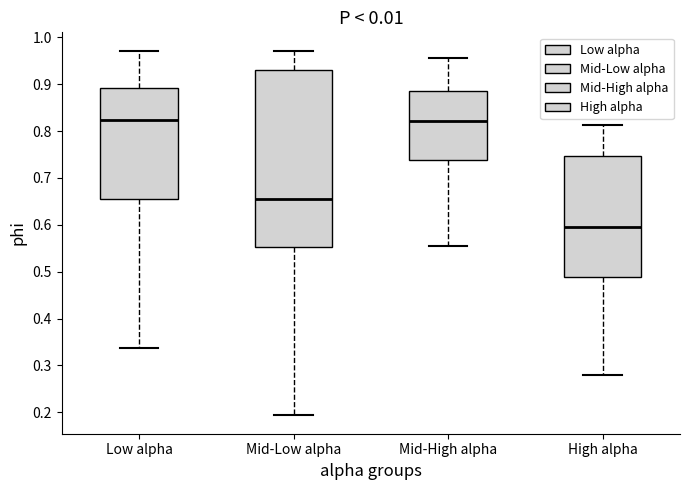

Reading left to right, transcribe this box plot: for each box, give where its median line is, the range the box spans, and where its two whiskers end, as read against the y-axis. The values are not printed on the chart, so give them approximately, as read against the axis.

Low alpha: median 0.82, box 0.66 to 0.89, whiskers 0.34 to 0.97
Mid-Low alpha: median 0.66, box 0.55 to 0.93, whiskers 0.19 to 0.97
Mid-High alpha: median 0.82, box 0.74 to 0.89, whiskers 0.56 to 0.96
High alpha: median 0.60, box 0.49 to 0.75, whiskers 0.28 to 0.81